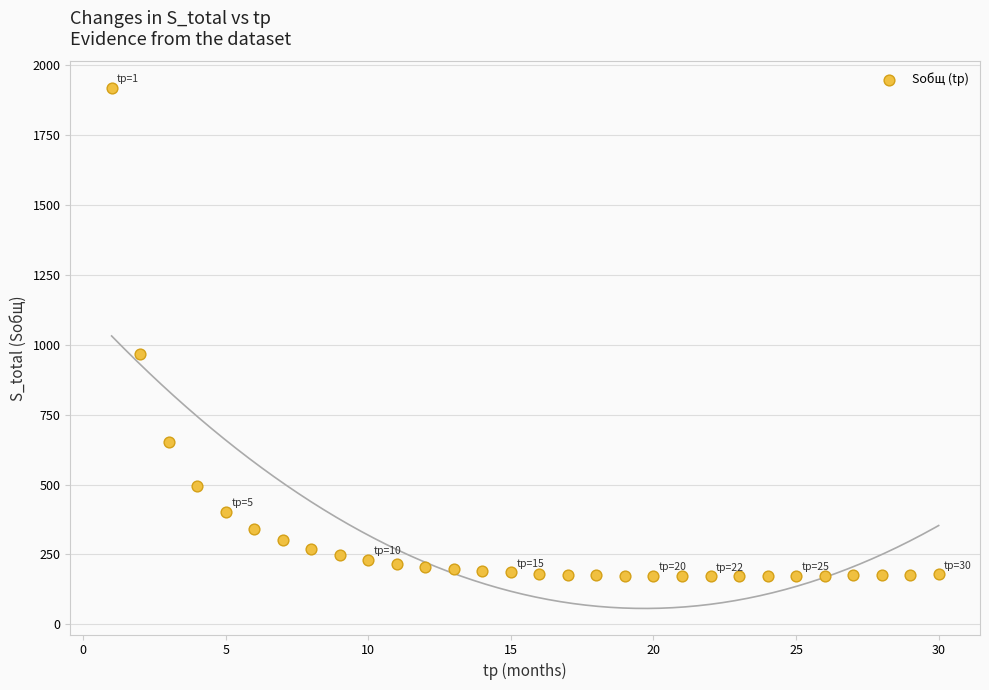

What Y value in the scatter plot is closest to 1046?

966.2